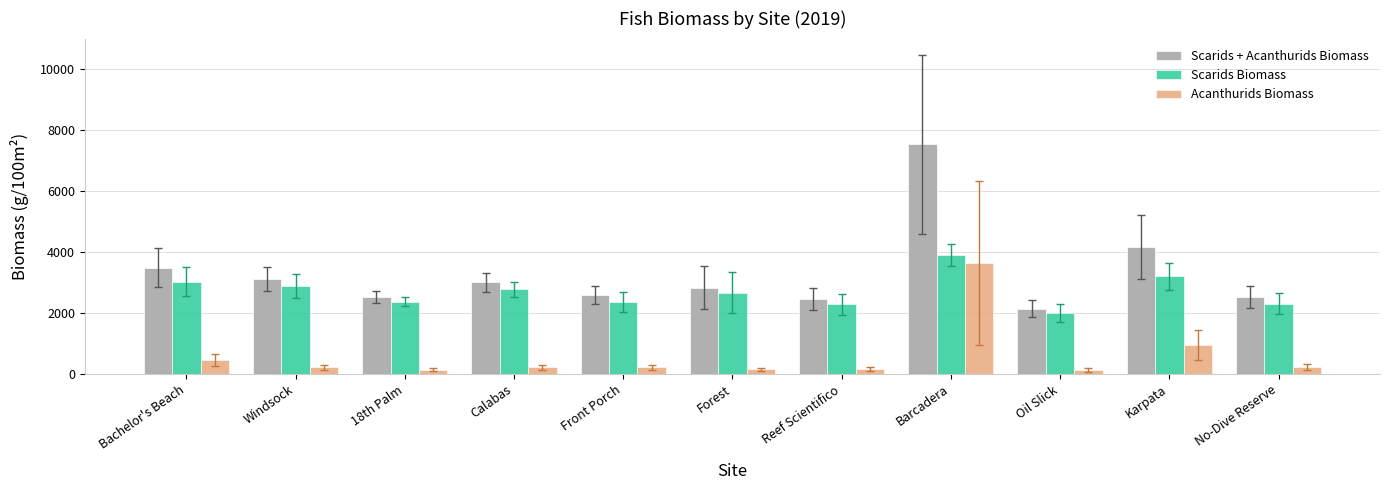

At which label does Scarids + Acanthurids Biomass reach its peak?

Barcadera